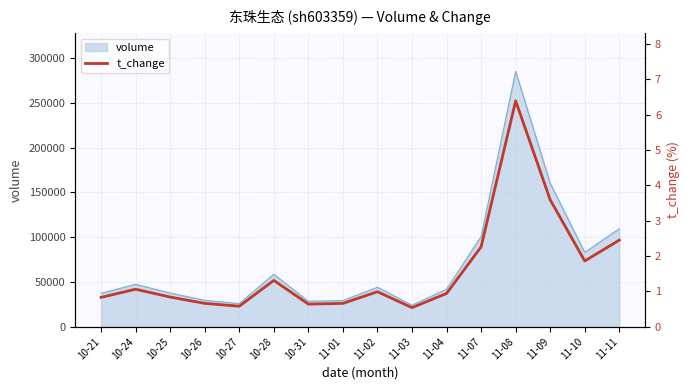

Which category has the lowest value across all series?

11-03